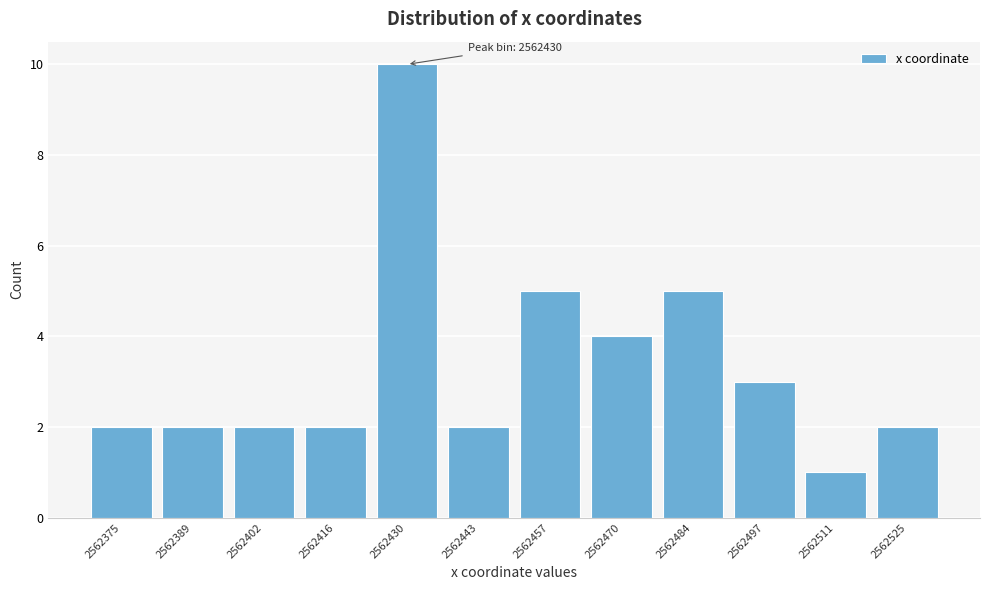

Reading right to left, list all the values displayed in this chart.

2562525=2	2562511=1	2562497=3	2562484=5	2562470=4	2562457=5	2562443=2	2562430=10	2562416=2	2562402=2	2562389=2	2562375=2